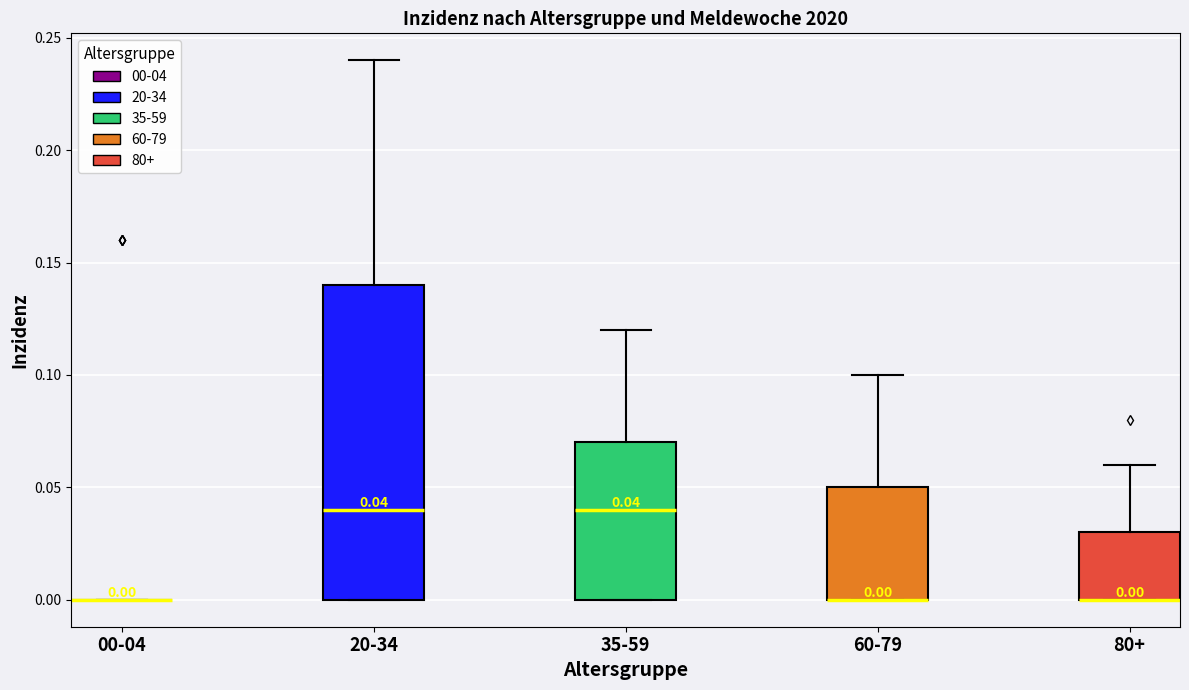

Which box is the tallest, from its lower edge to its upper edge?

20-34